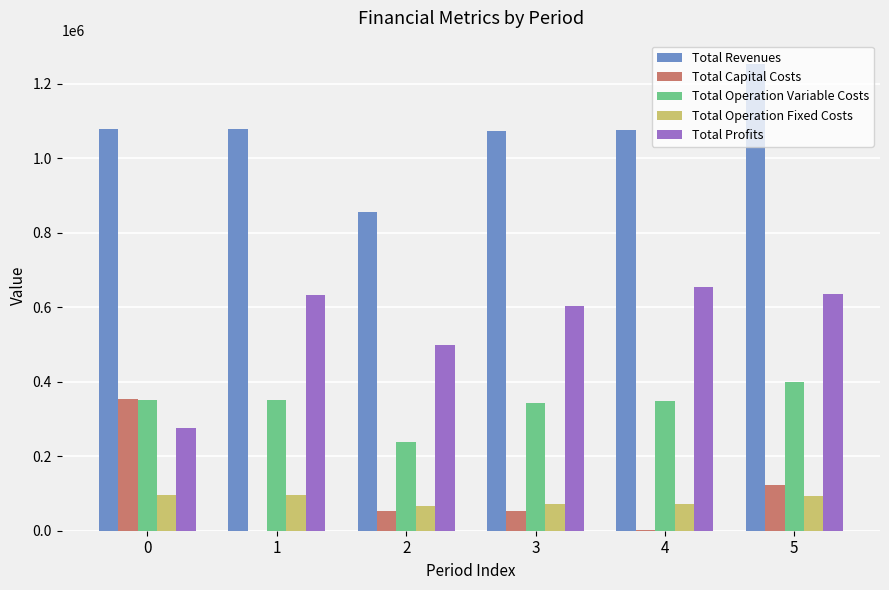

What are all the series names shown in the legend?

Total Revenues, Total Capital Costs, Total Operation Variable Costs, Total Operation Fixed Costs, Total Profits